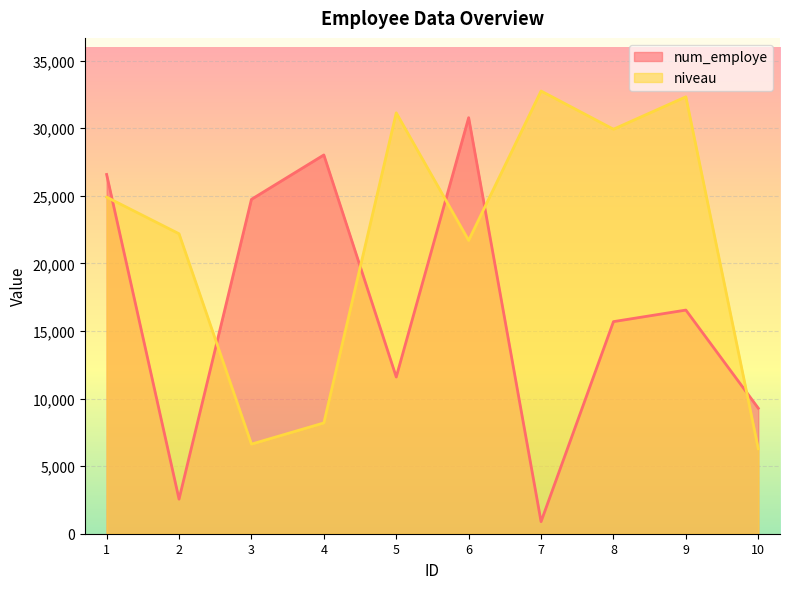

What is the smallest value displayed?

894